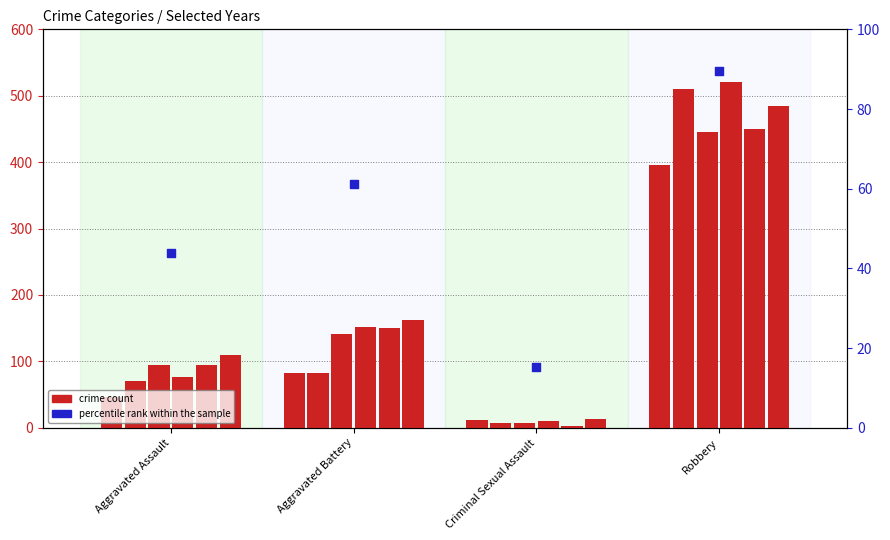

What is the ratio of the value at Aggravated Assault to the value at Aggravated Battery?

0.7